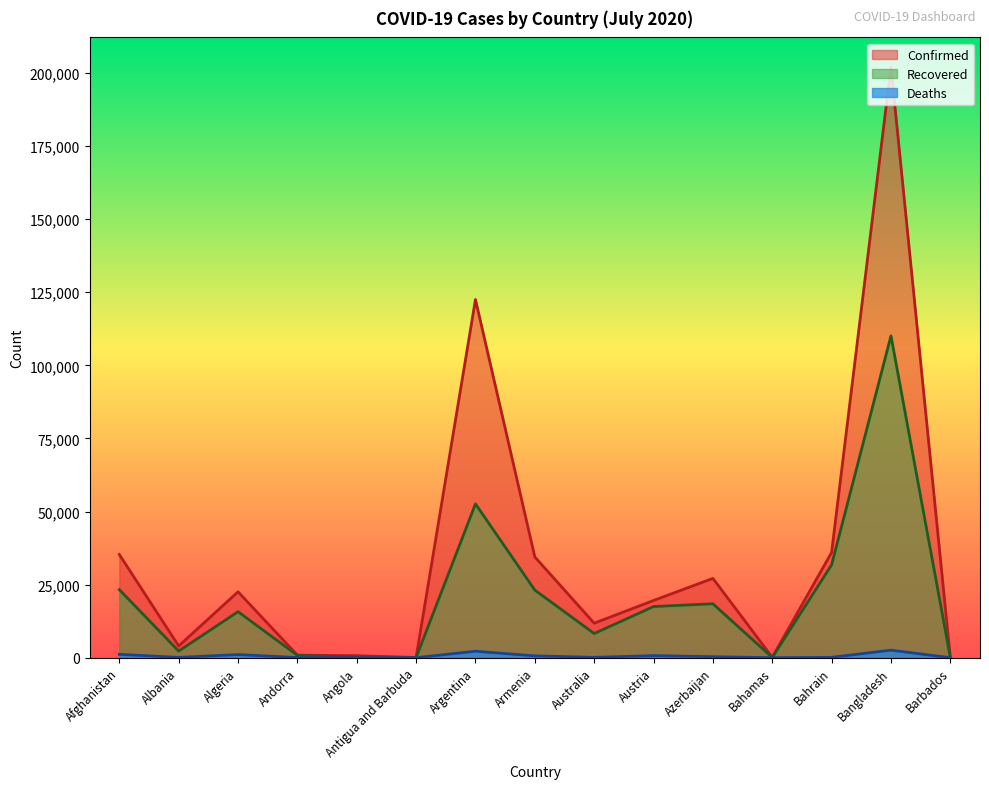

What is the difference between the highest and lowest values at Bahrain?

35880